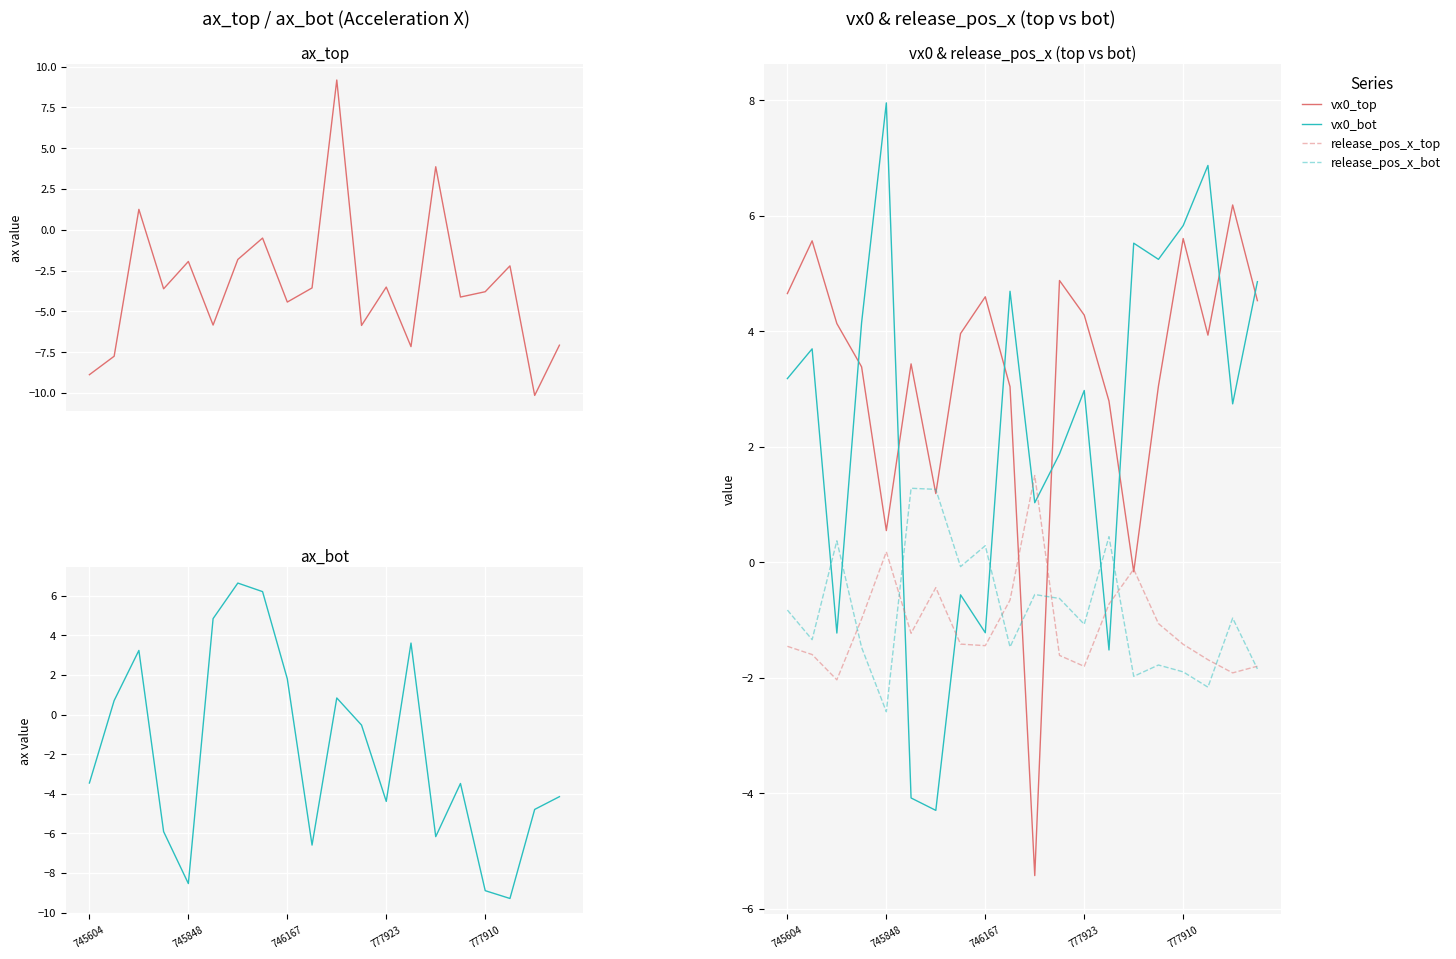

What is the average value of the release_pos_x_bot series?

-0.8